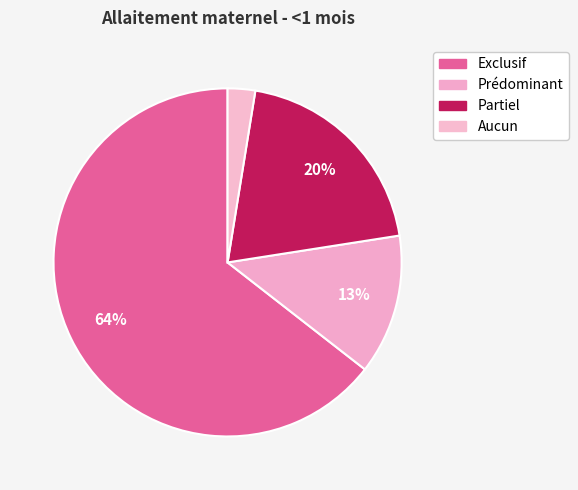

To the nearest percent, what portion does Prédominant represent?

13%